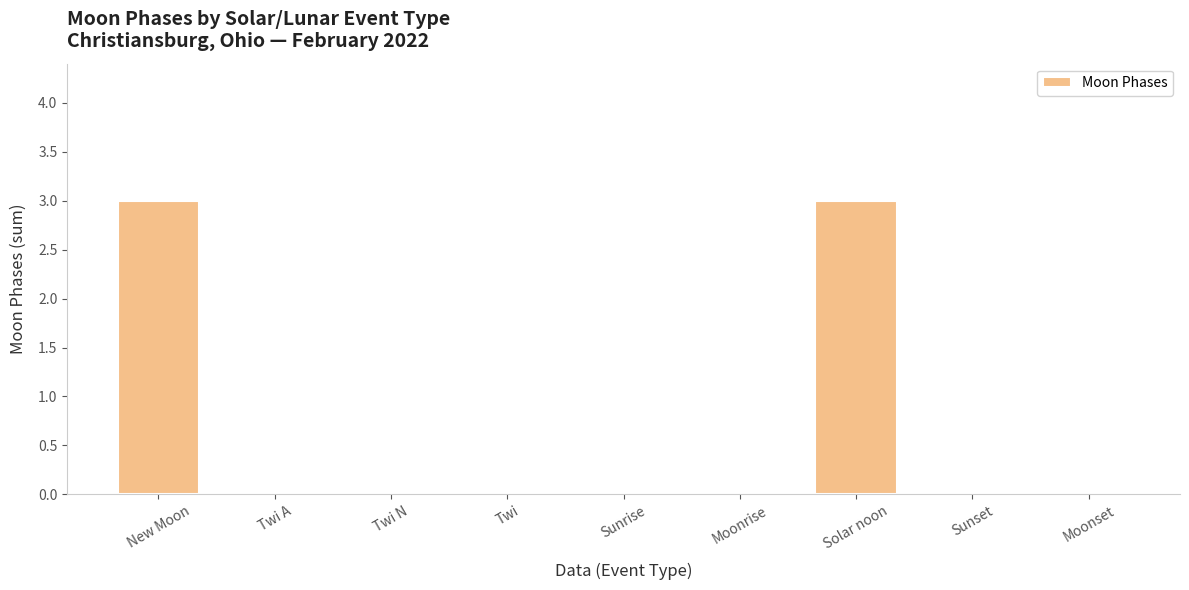

The chart shows a value of 0 at Moonrise. True or false?

True